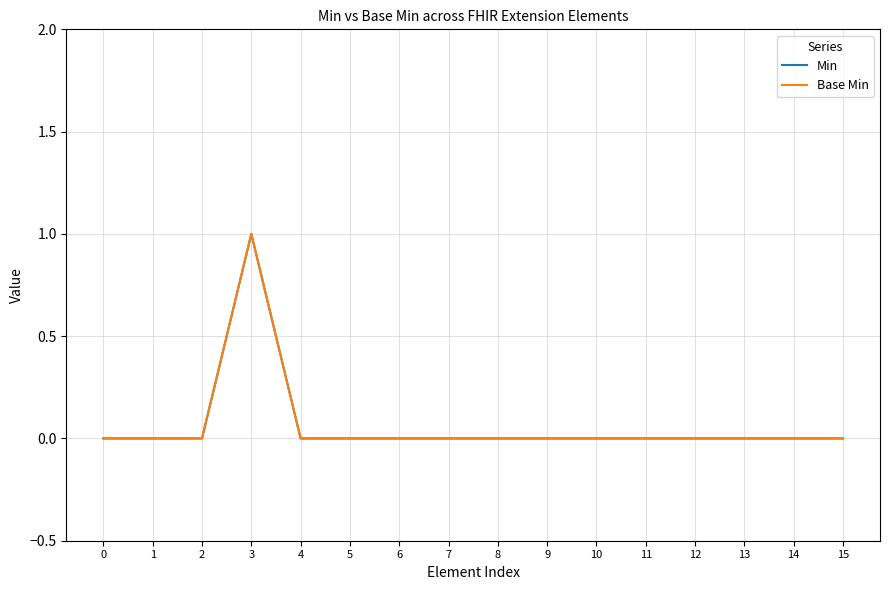

Does the chart display data point markers on the line(s)?

No